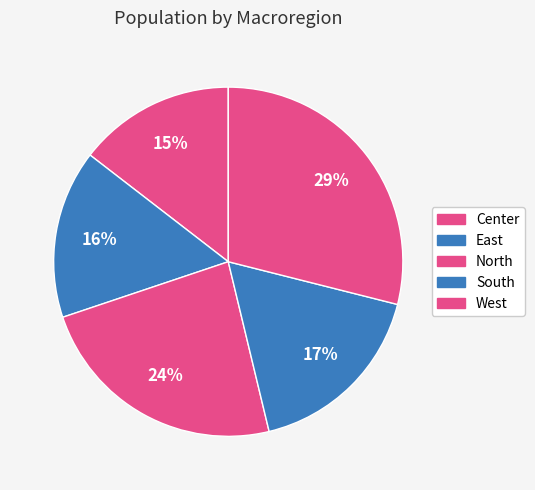

Does East represent more than half of the total?

No